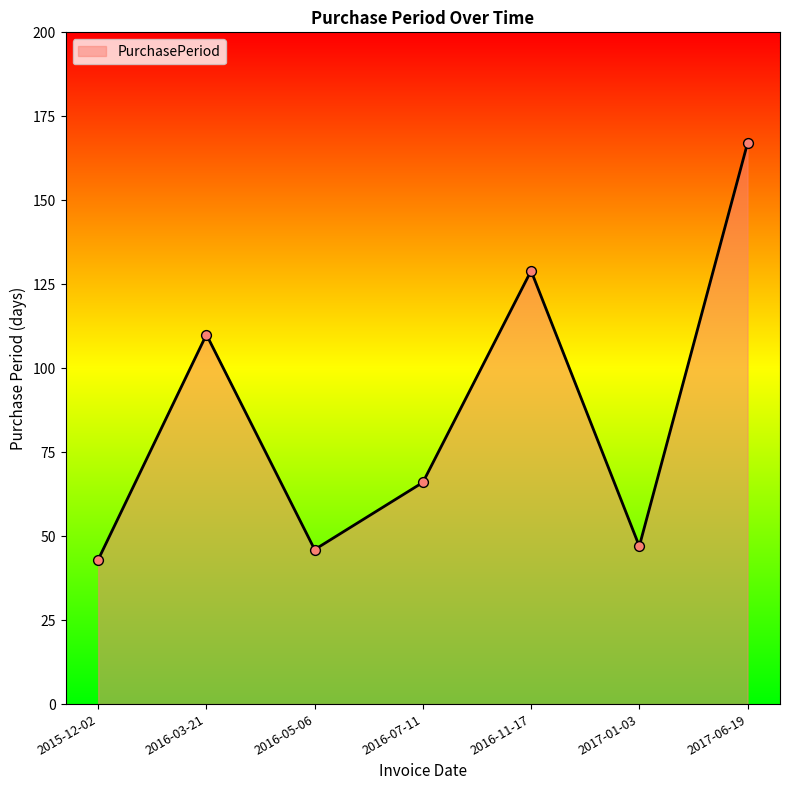

Which has a higher value, 2016-03-21 or 2017-06-19?

2017-06-19